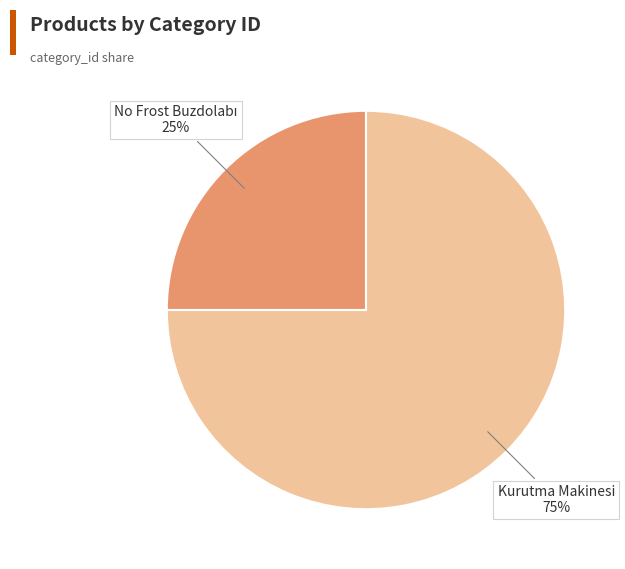

To the nearest percent, what is the difference between the largest and smallest slice percentages?

50%